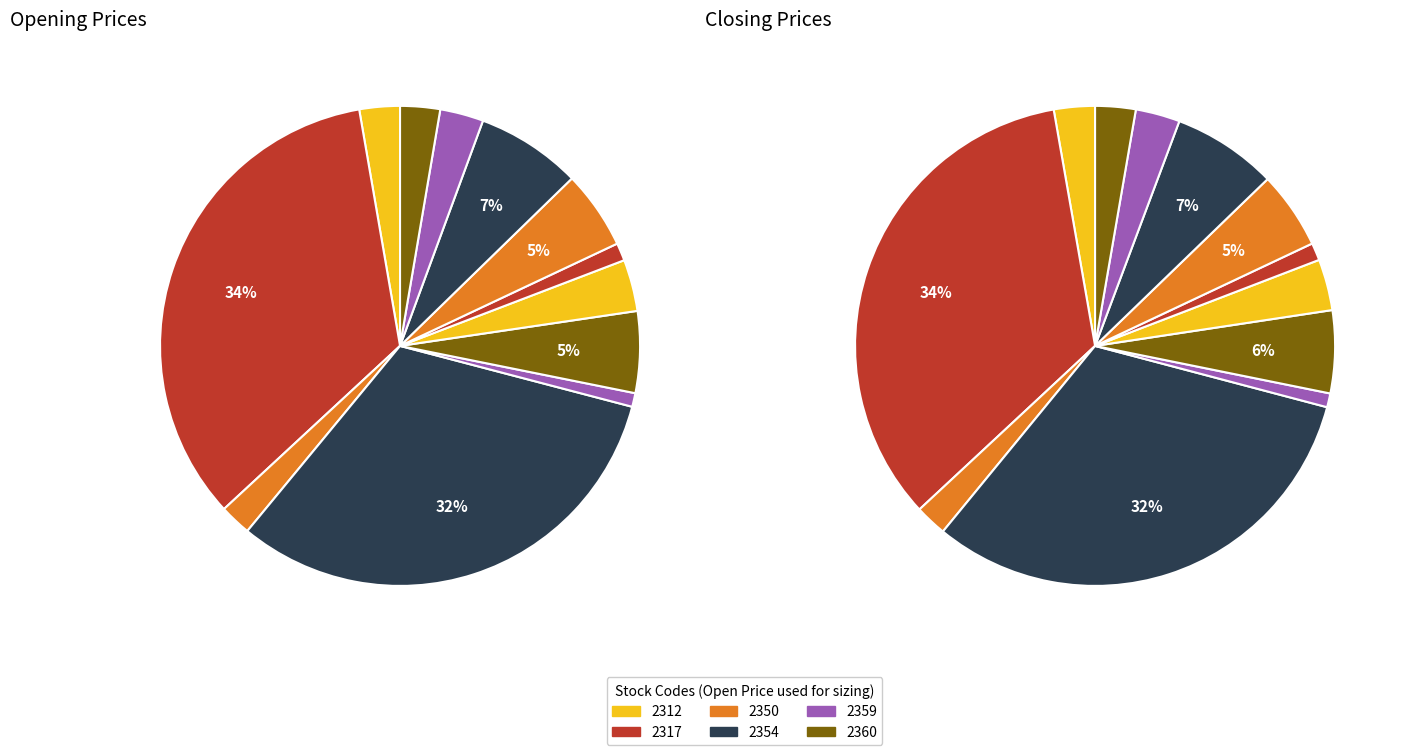

Is there any slice that represents more than half of the pie?

No